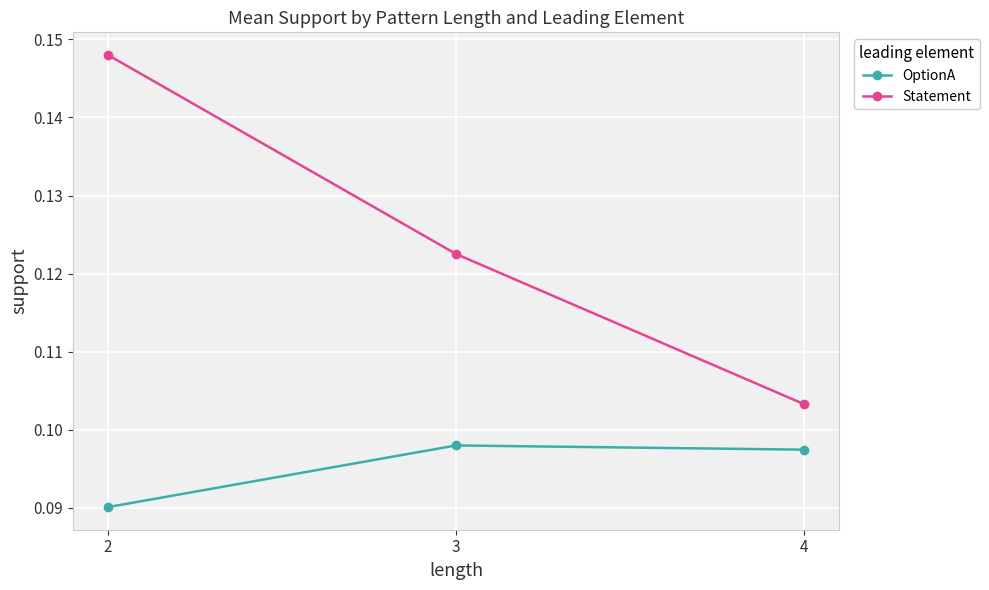

Rank the series by their maximum value, from highest to lowest.

Statement, OptionA